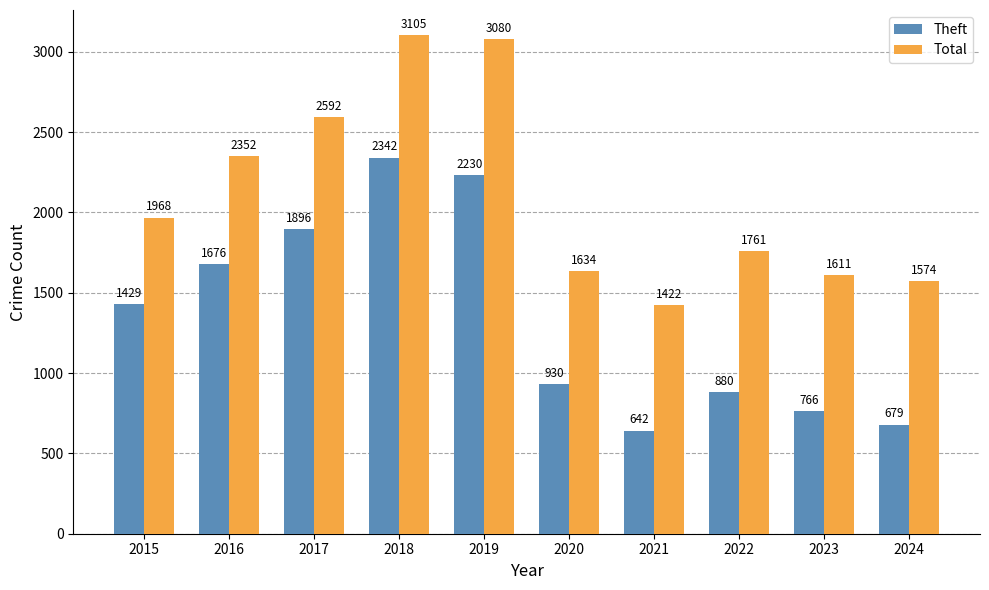

Which category has the highest value across all series?

2018